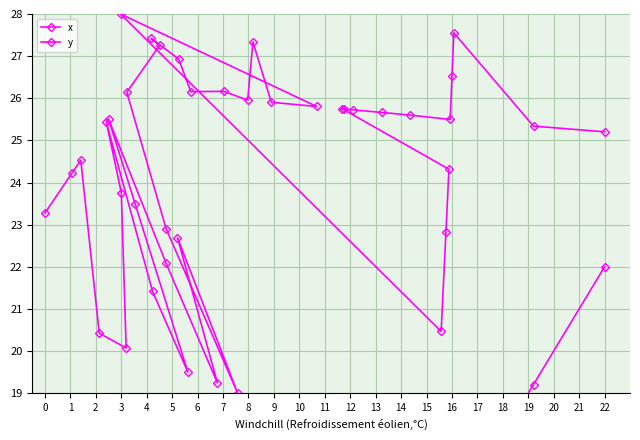

True or false: y has more than 2 interior local peaks.

True